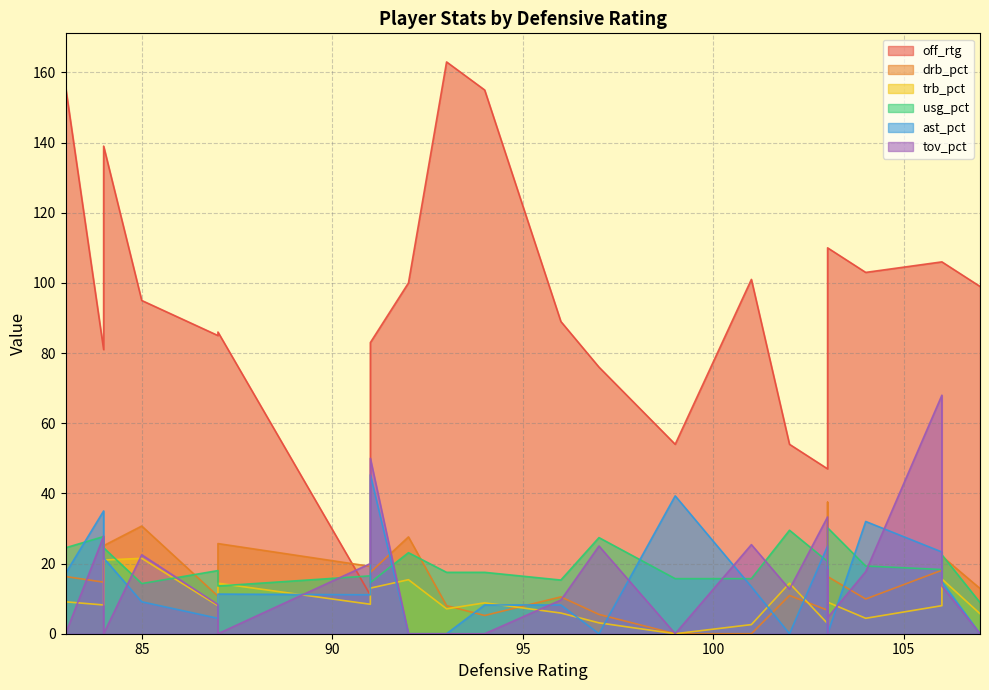

How many lines are shown in the chart?

6